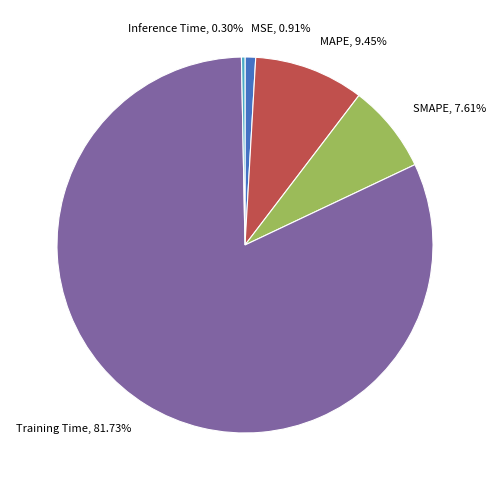

How many segments does this pie chart have?

5